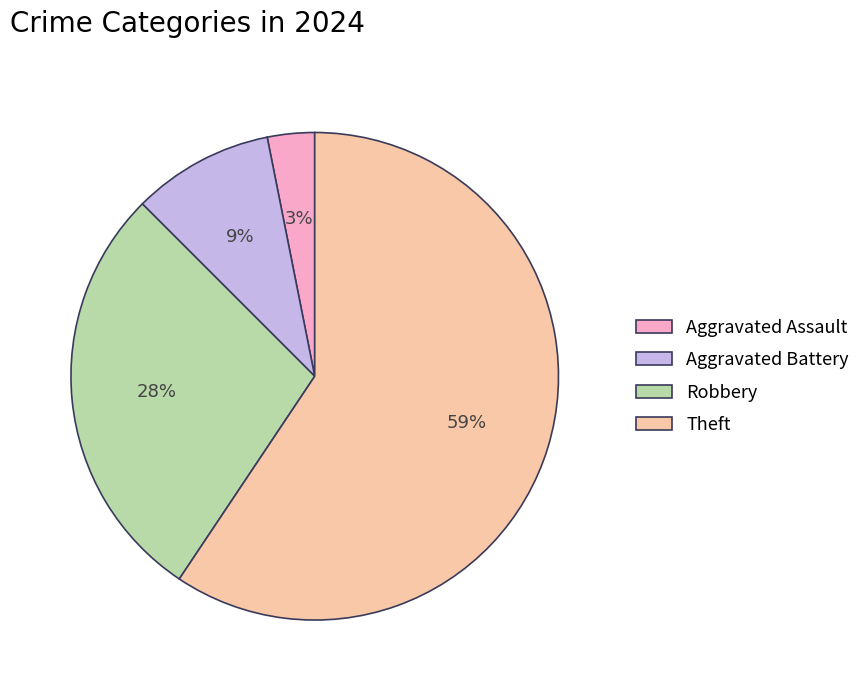

Is it true that Robbery is 42% of the pie?

False